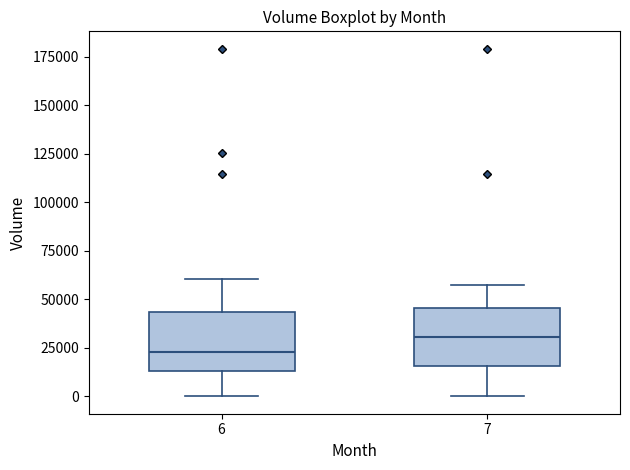

Where is the lower edge of the box at x = 7 on the y-axis? The values are not printed on the chart, so give them approximately, as read against the axis.

15000